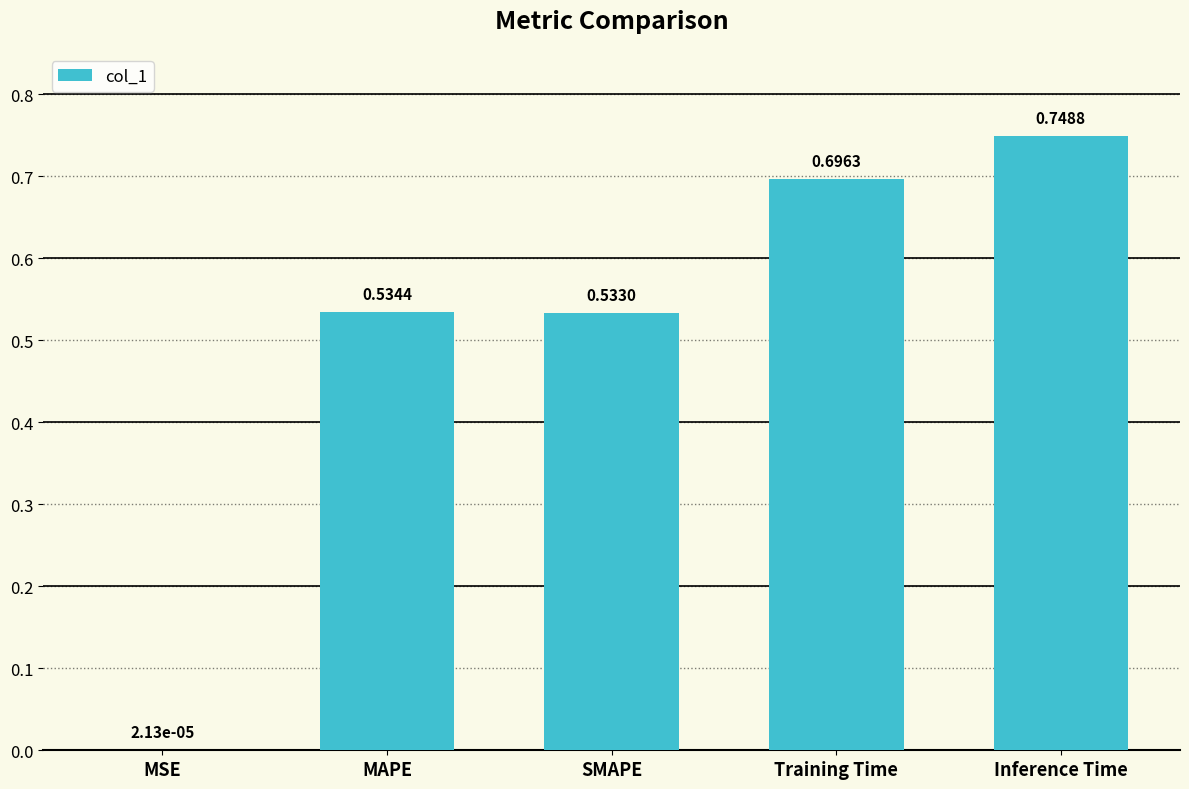

The chart shows a value of 0.8 at SMAPE. True or false?

False